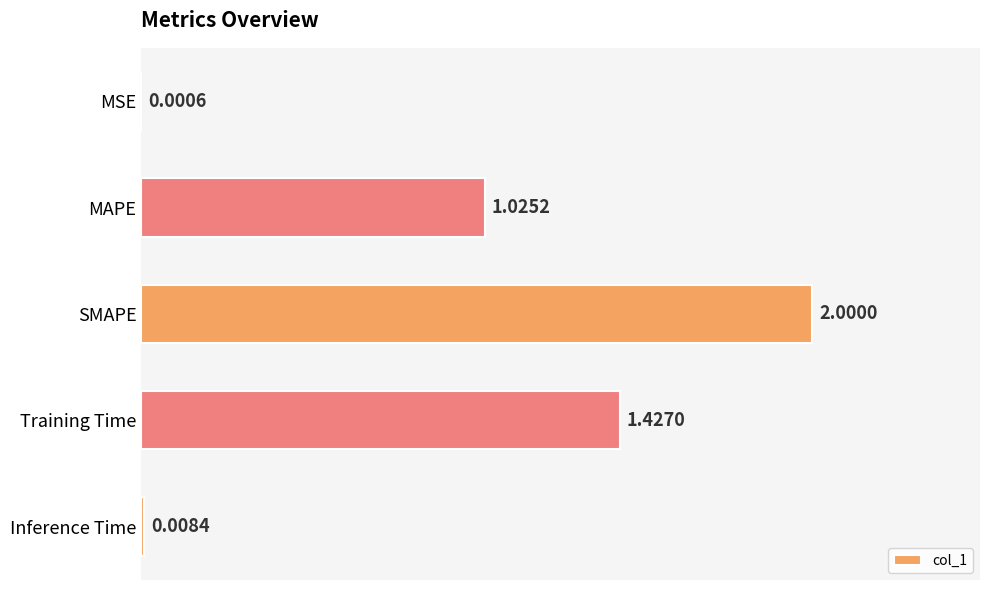

Between SMAPE and Training Time, which is larger?

SMAPE